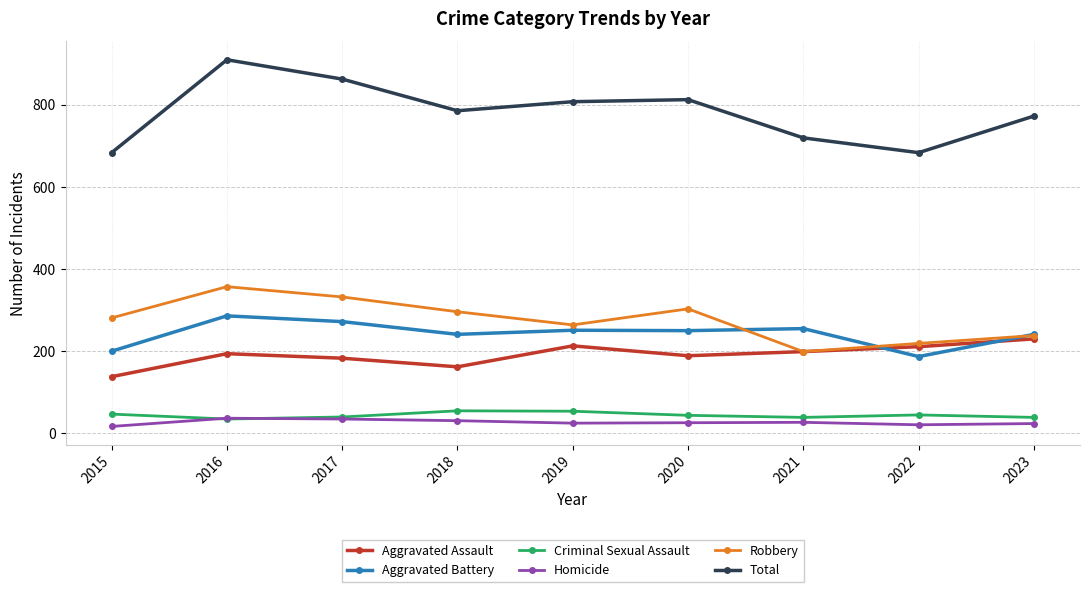

How many lines are shown in the chart?

6